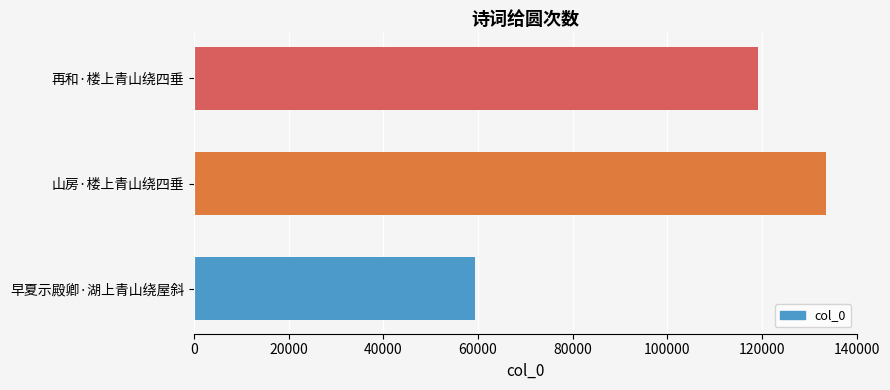

Where is the data nearest to the value 96437?

再和·楼上青山绕四垂